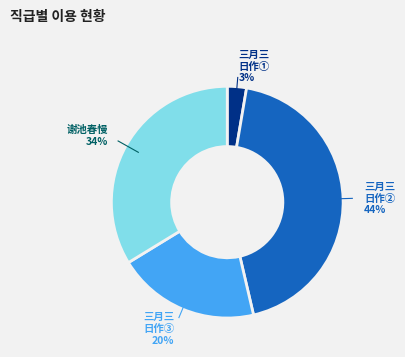

To the nearest percent, what is the difference between the largest and smallest slice percentages?

41%